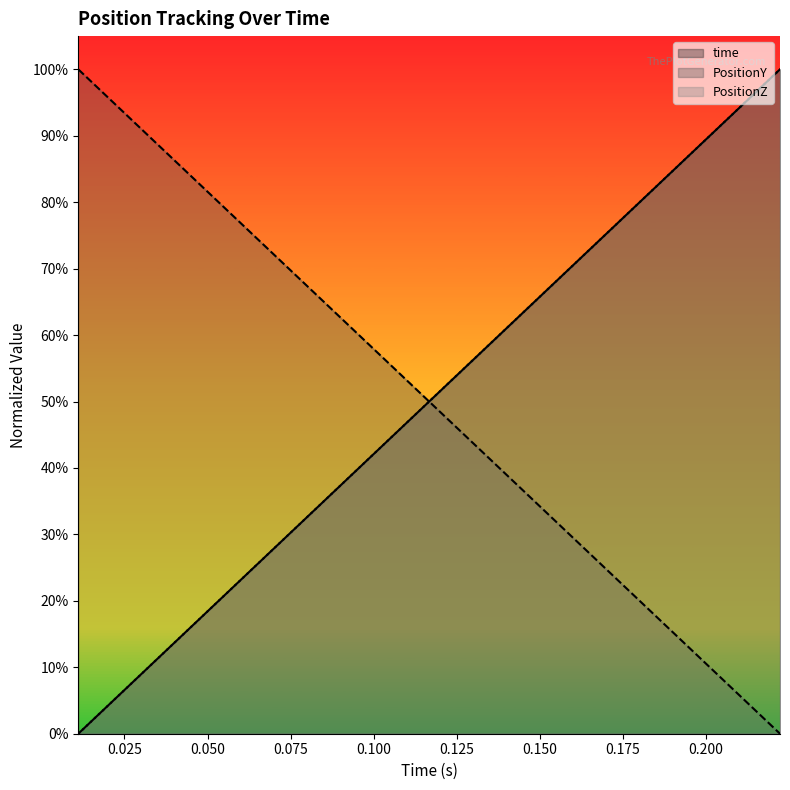

Which series has the widest spread of values?

time